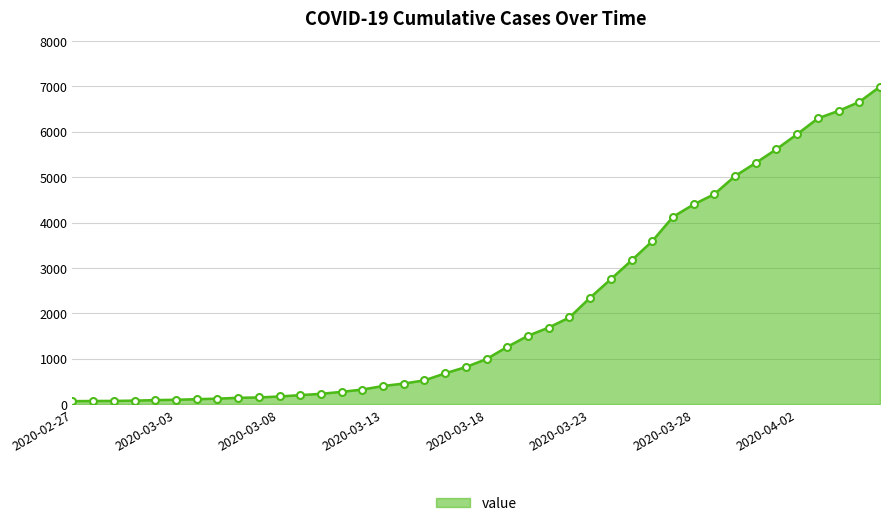

What is the average value?

2142